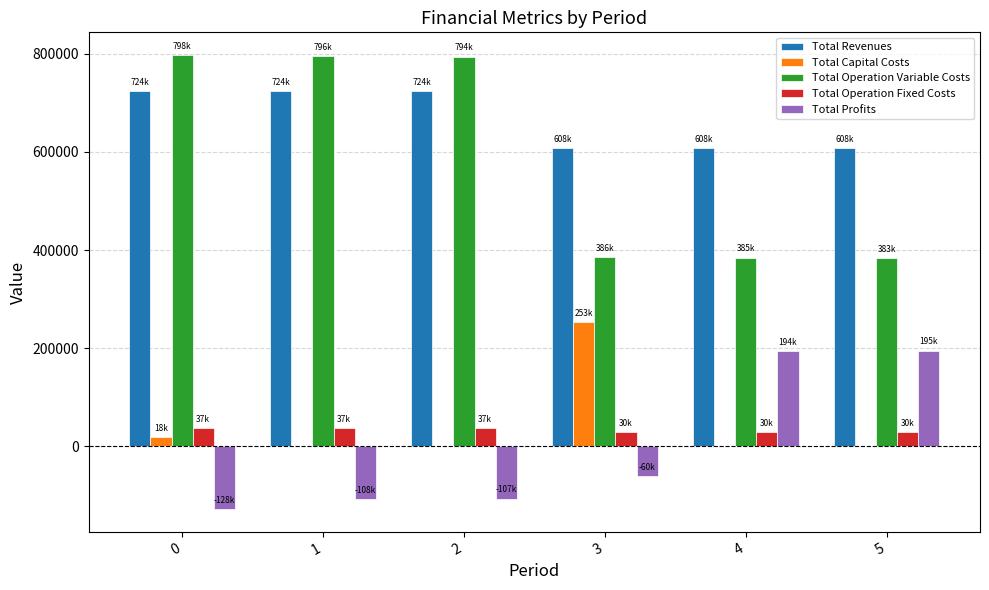

Which series changed the most between 1 and 5?

Total Operation Variable Costs